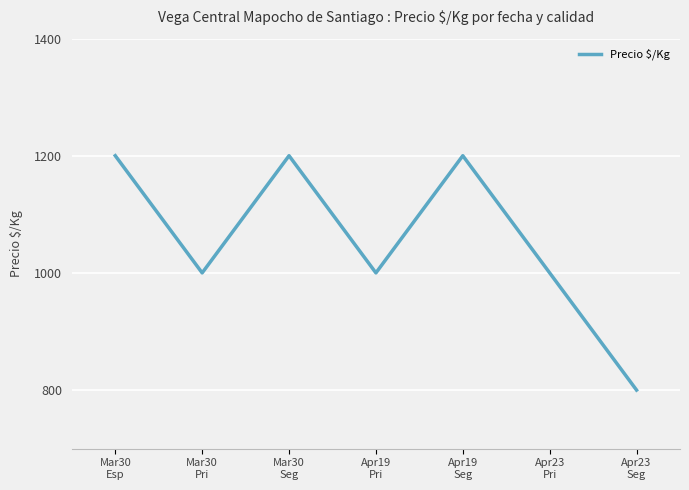

At which category does the data reach its first local peak?

Mar30
Seg